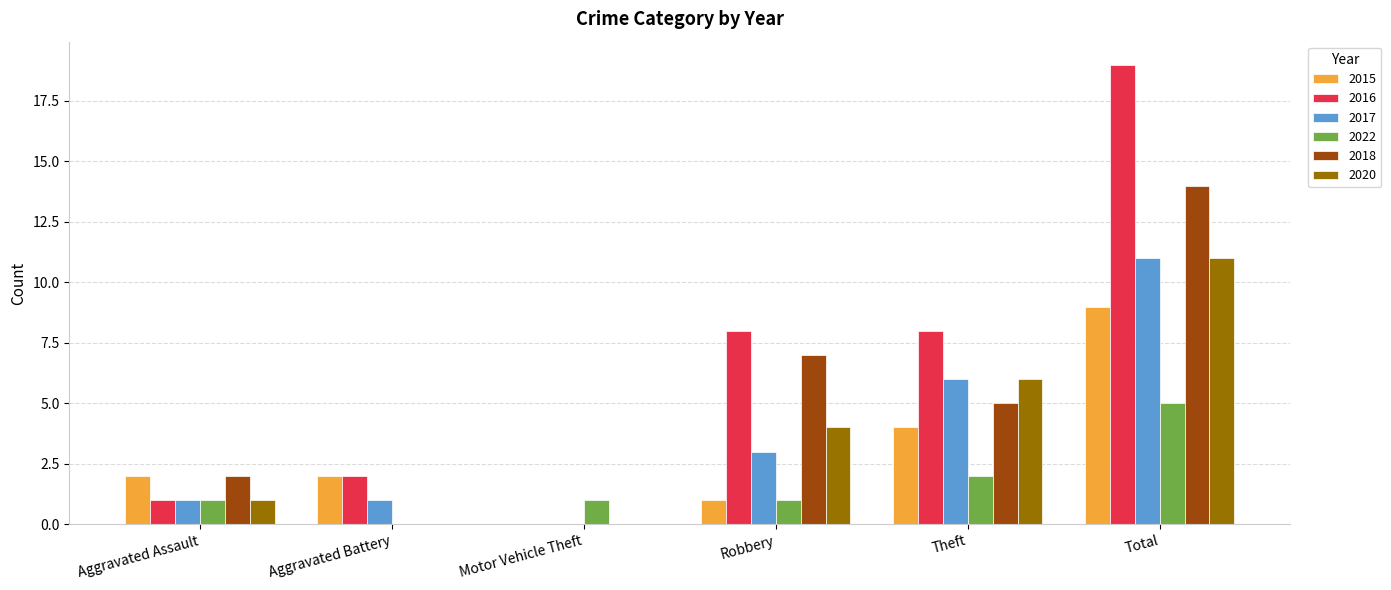

The value of 2020 at Total is 17. True or false?

False